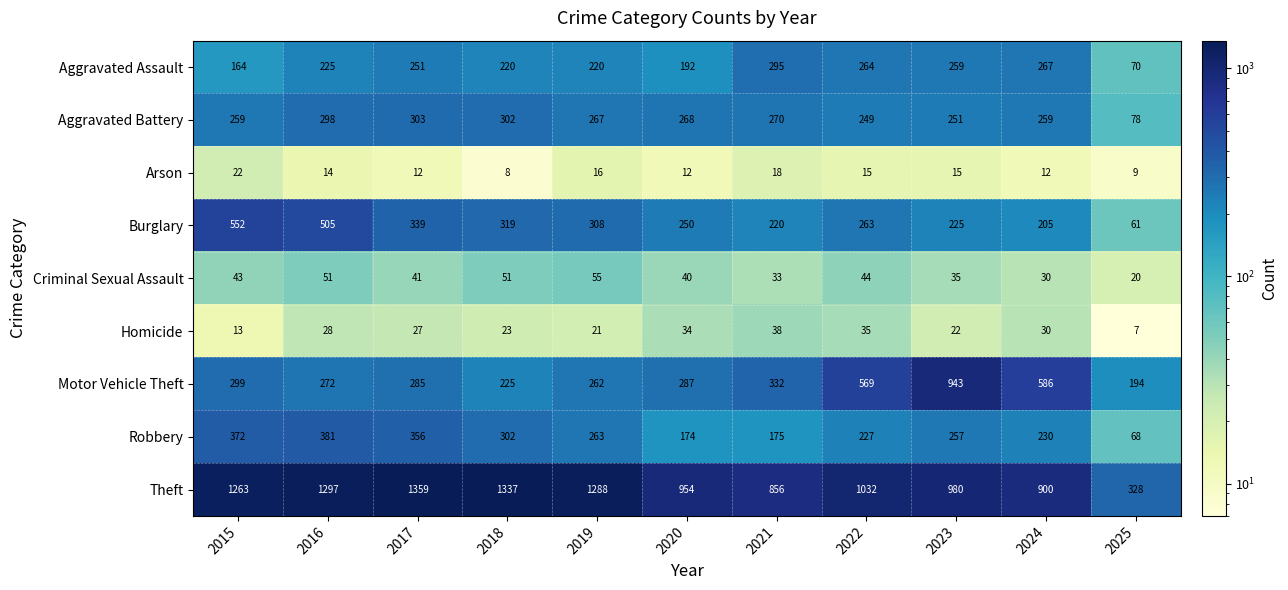

What is the approximate value of Theft at 2017, to the nearest 10?

1360